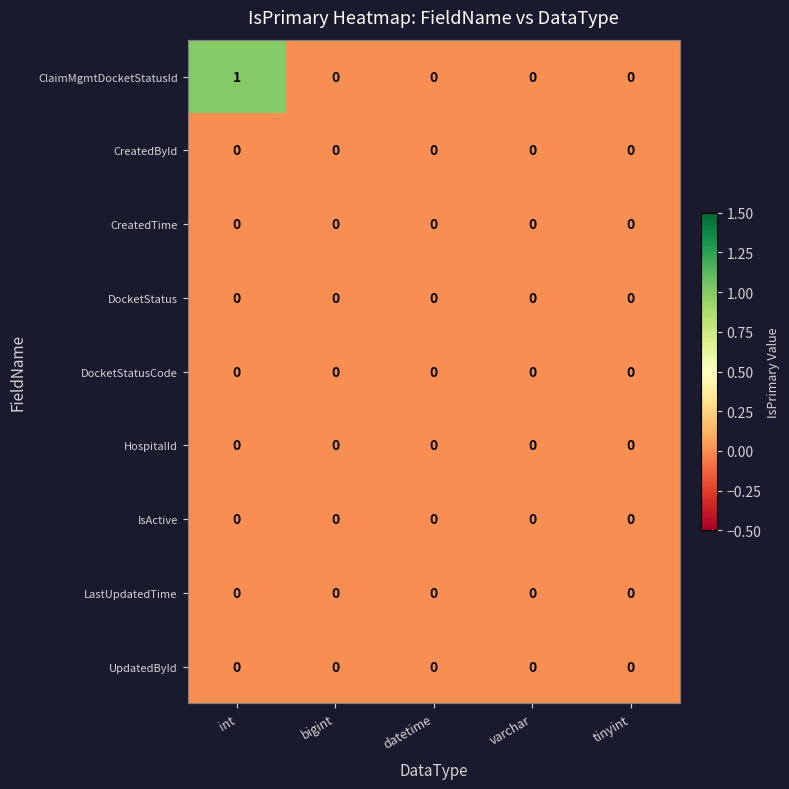

Is it true that UpdatedById equals 0 at int?

True